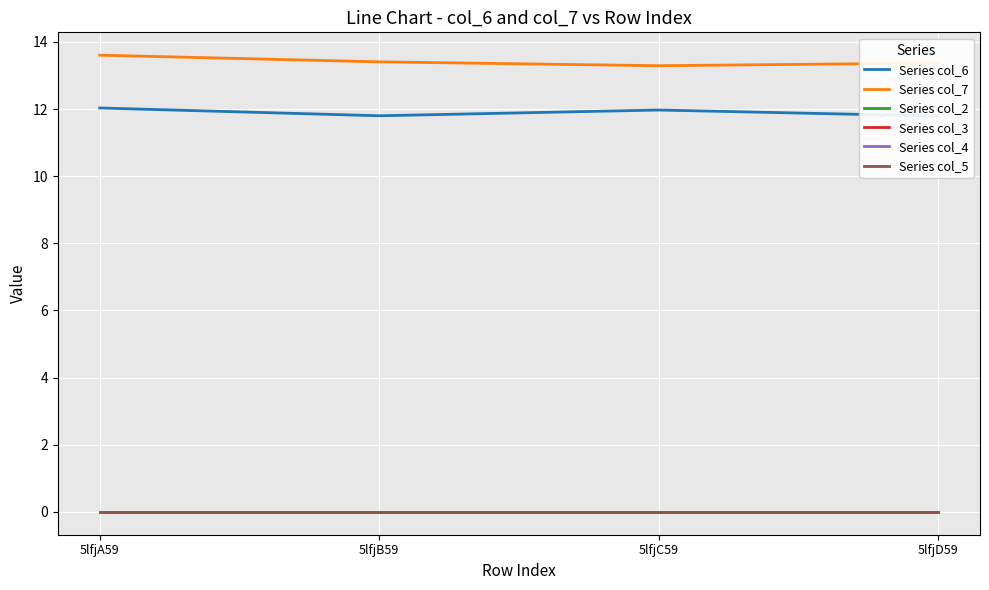

What are all the series names shown in the legend?

Series col_6, Series col_7, Series col_2, Series col_3, Series col_4, Series col_5